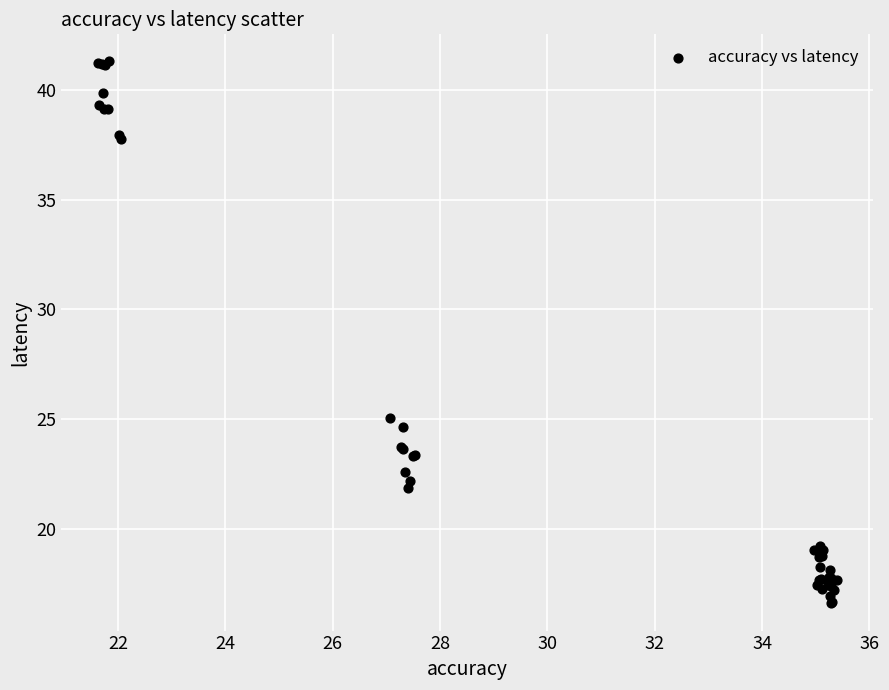

What Y value in the scatter plot is closest to 28?

25.0